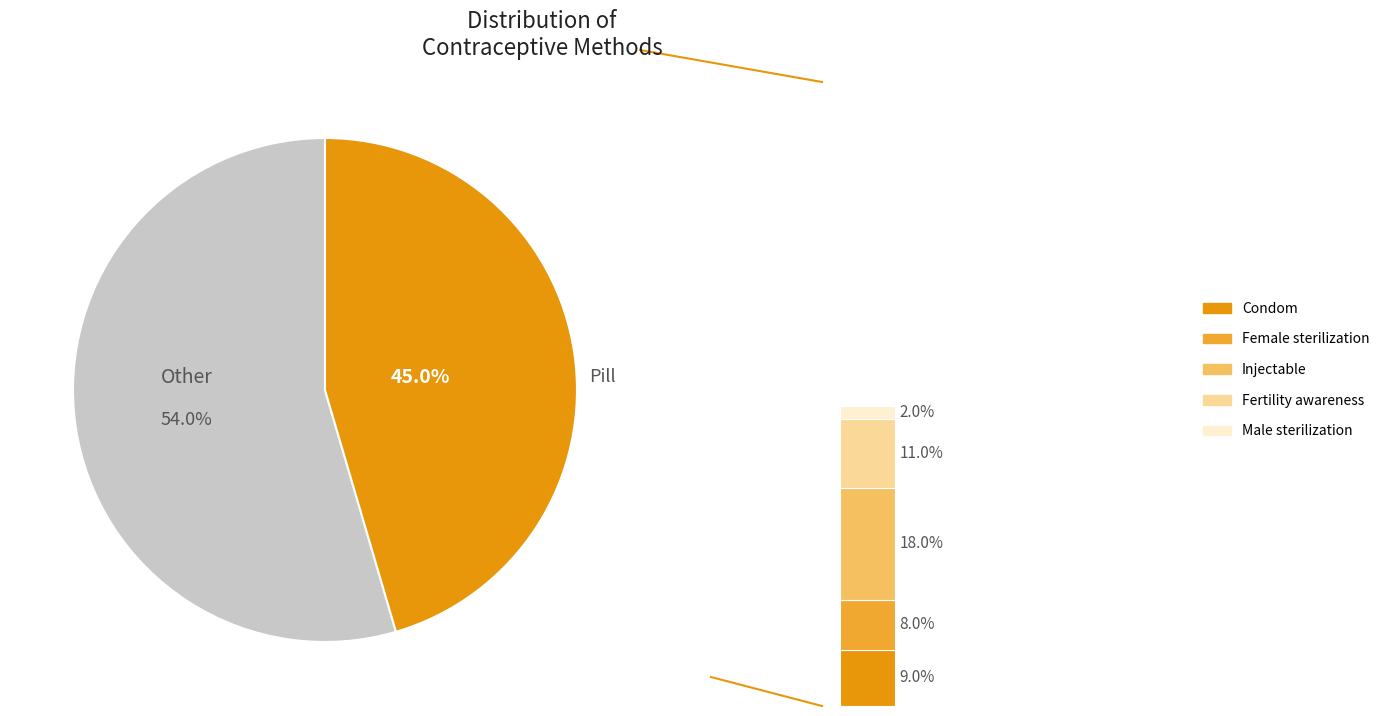

What is the change in value from Pill to IUD?

-0.4